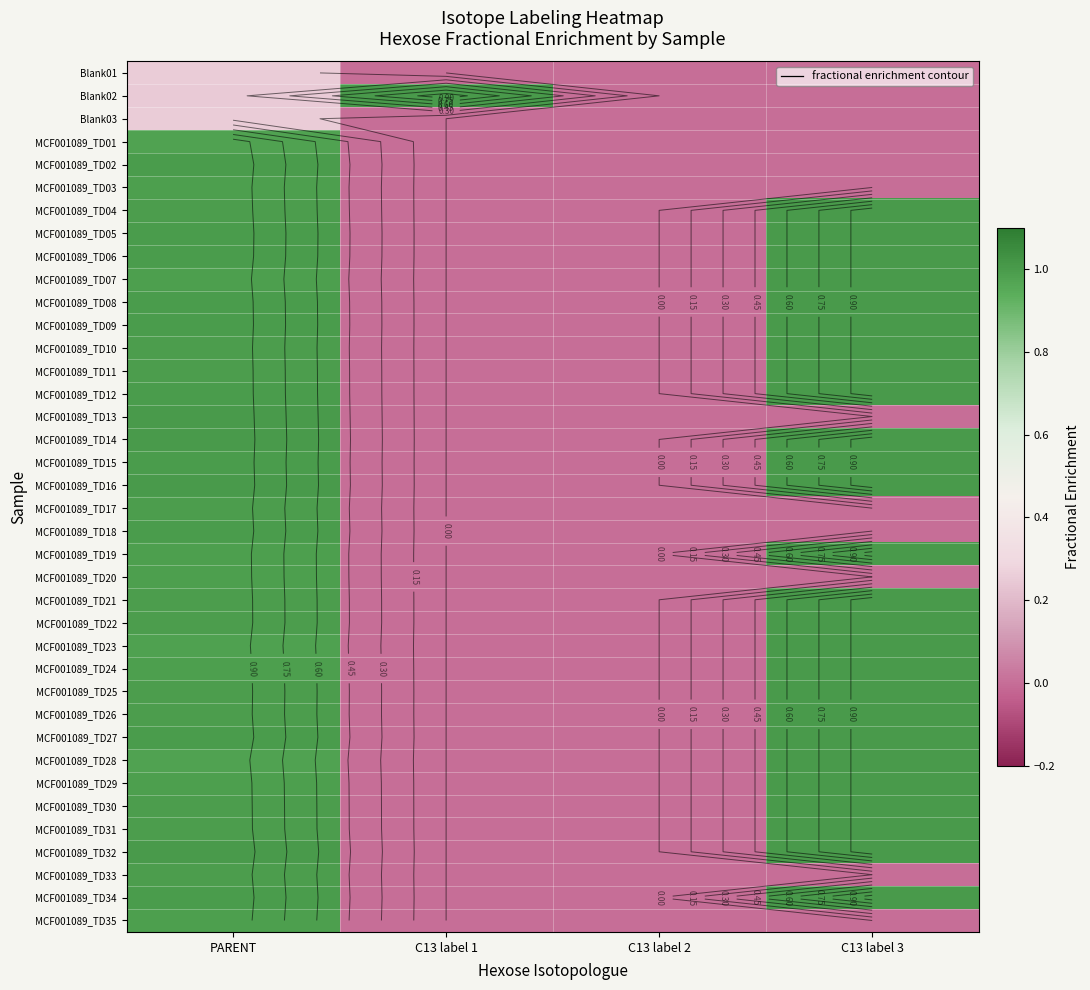

Count the Blank01 values in the range 0 to 1.

4